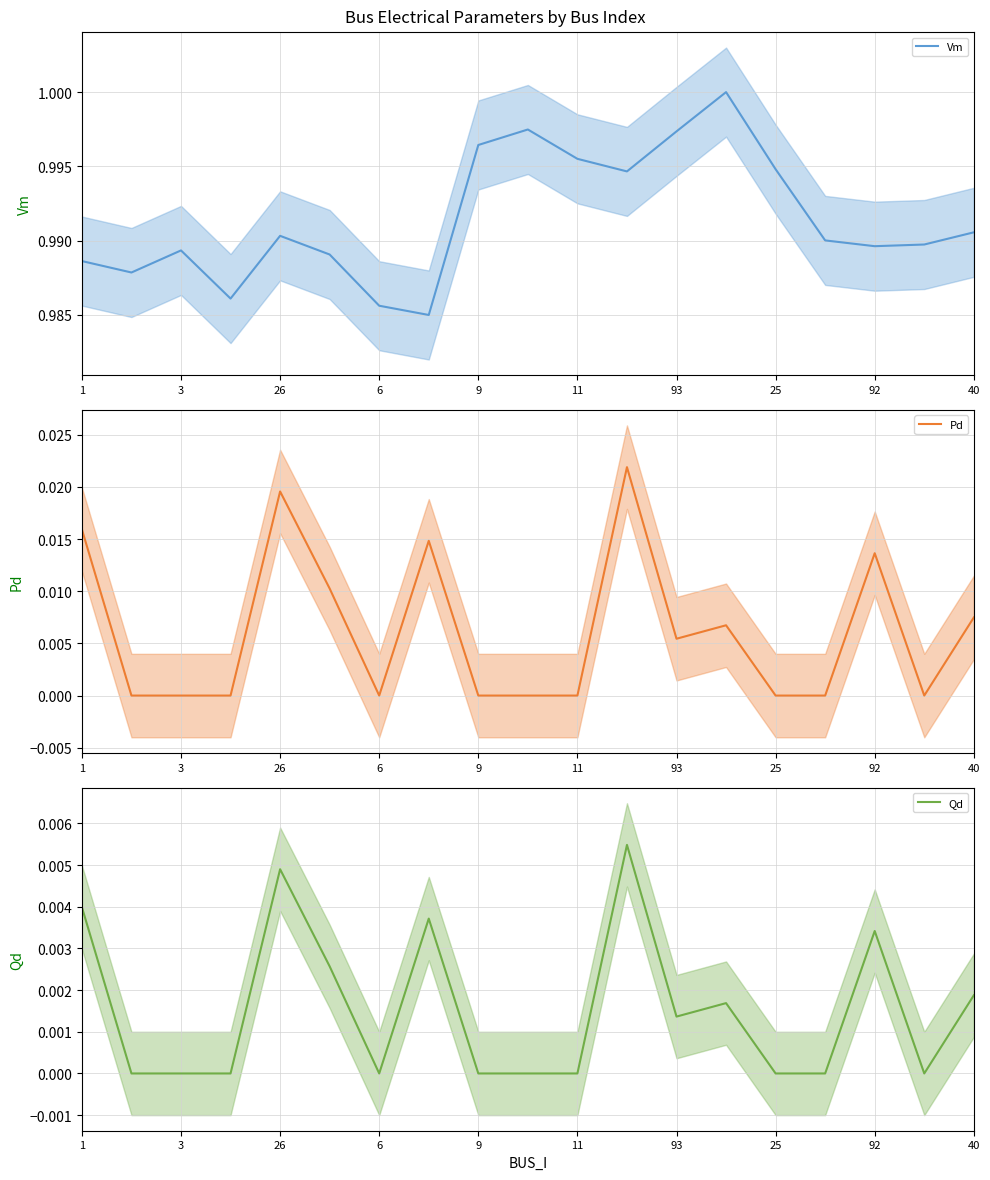

Is it true that Vm equals 0.6 at 1?

False